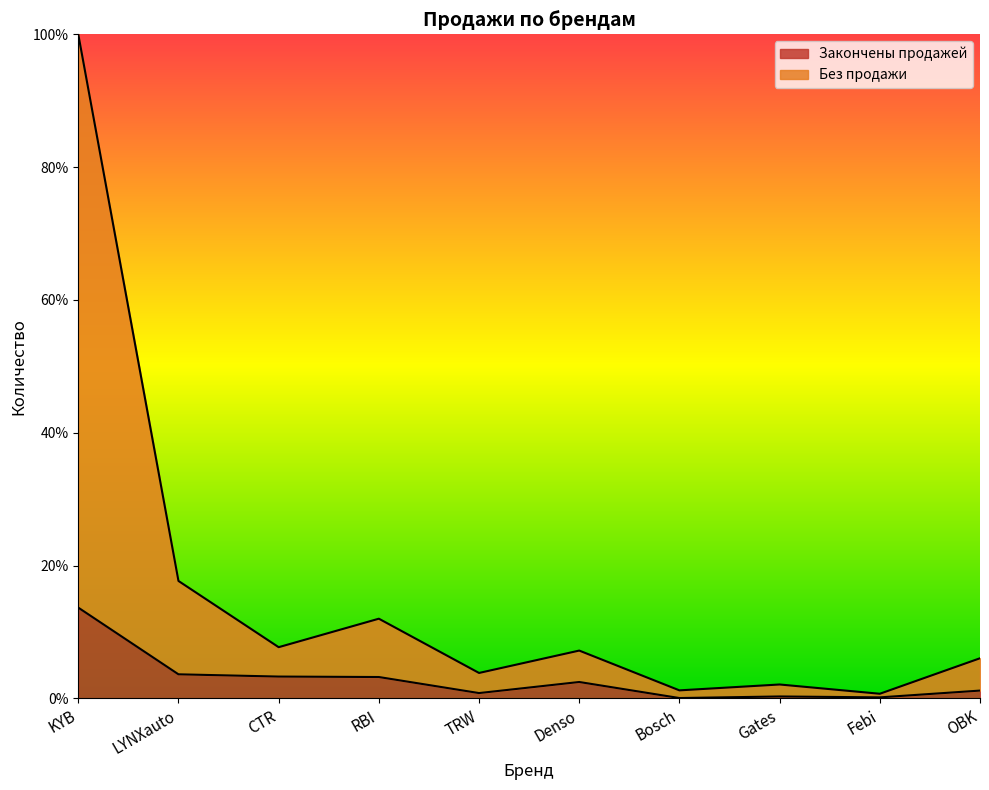

The value of Без продажи at RBI is 7.3. True or false?

False